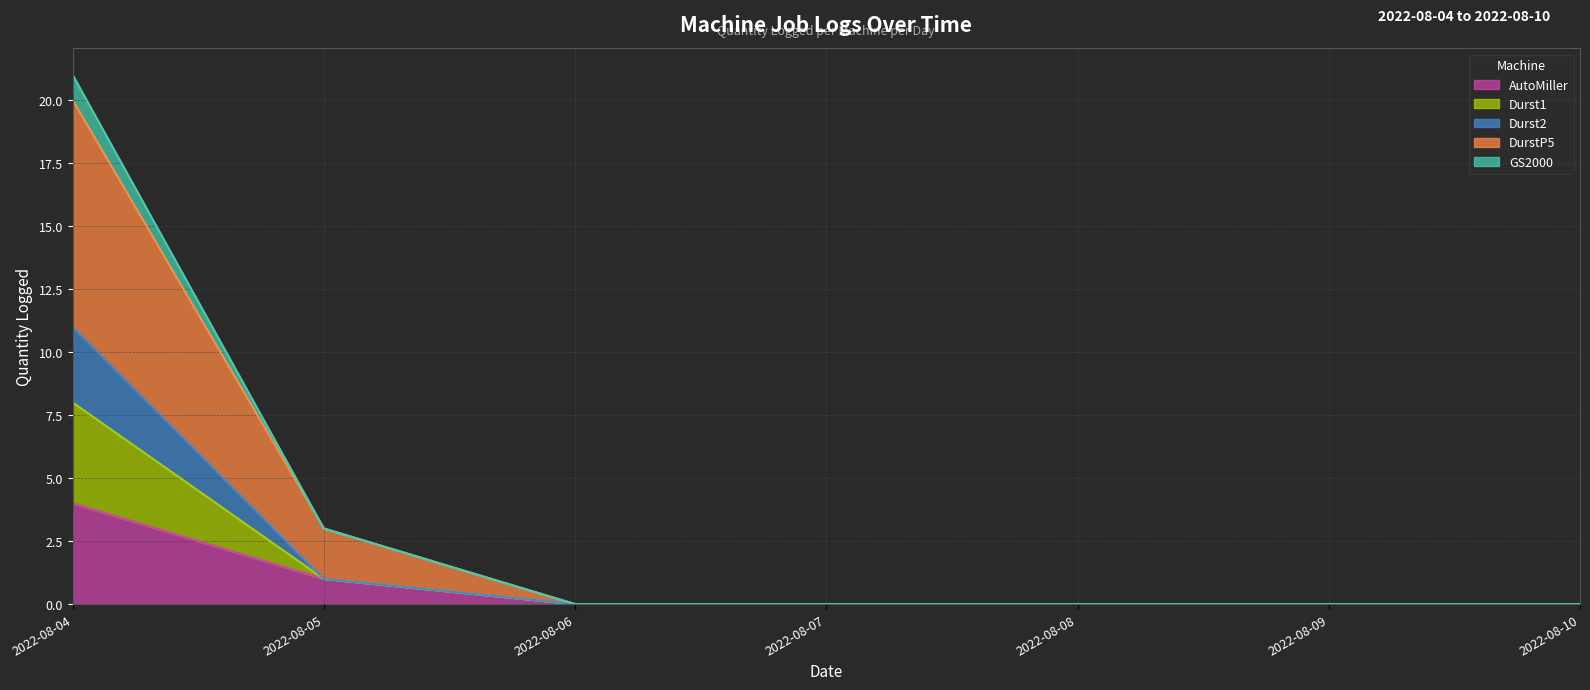

The value of AutoMiller at 2022-08-07 is 0. True or false?

True